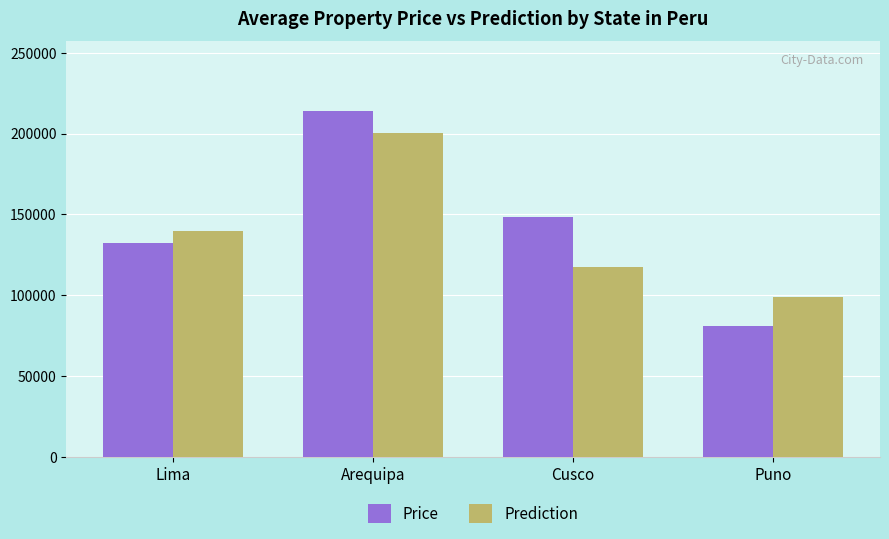

What is the total value across all series at Arequipa?

414529.8